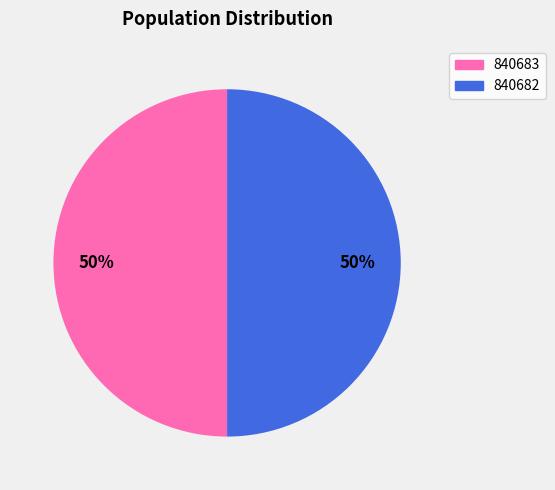

Approximately how many times larger is the value at 840682 compared to 840683?

1.0